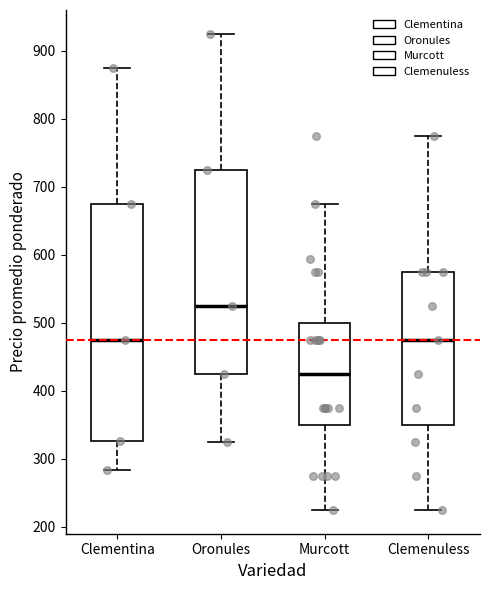

Reading left to right, read every box against the y-axis: the position of its median line, the range the box covers, and the ends of its whiskers. The values are not printed on the chart, so give them approximately, as read against the axis.

Clementina: median 480, box 330 to 680, whiskers 280 to 880
Oronules: median 530, box 430 to 730, whiskers 330 to 930
Murcott: median 430, box 350 to 500, whiskers 230 to 680
Clemenuless: median 480, box 350 to 580, whiskers 230 to 780